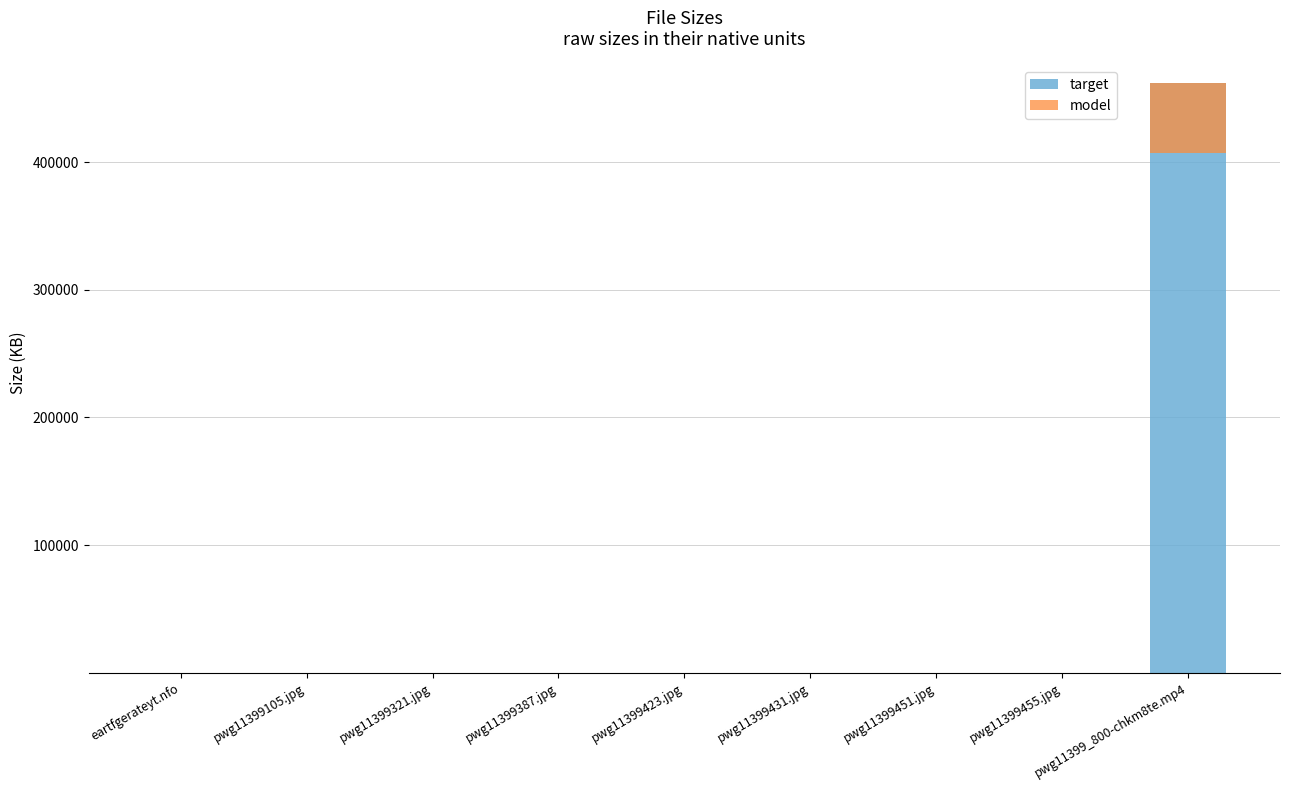

What is the label of the 5th bar from the right?

pwg11399423.jpg